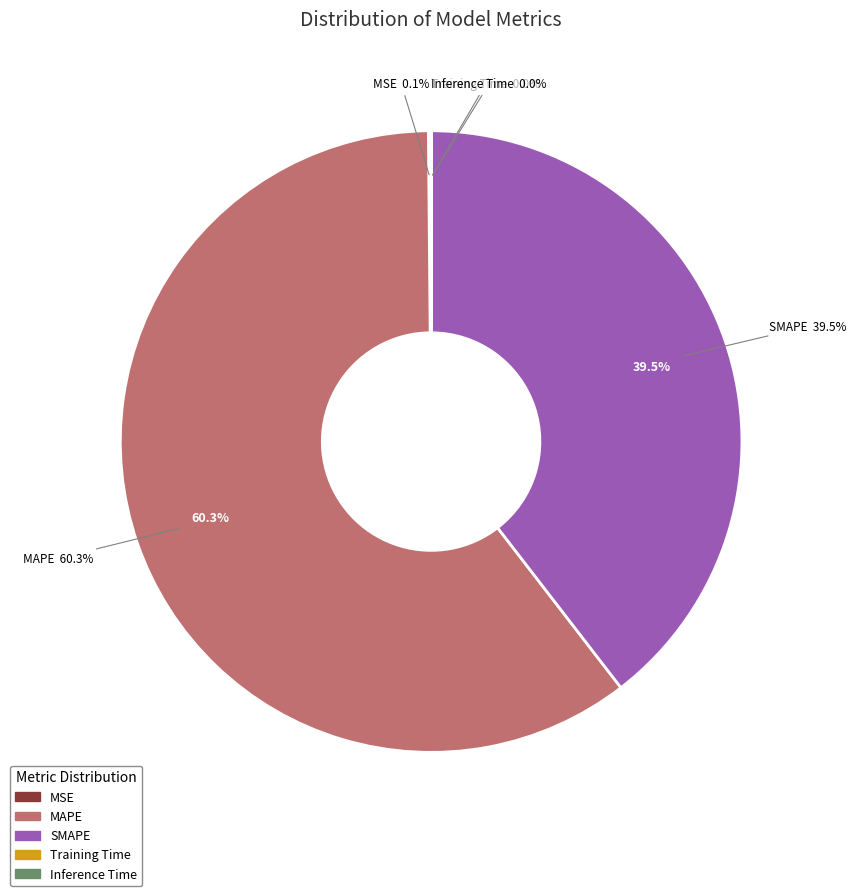

Which slice is the smallest?

Training Time